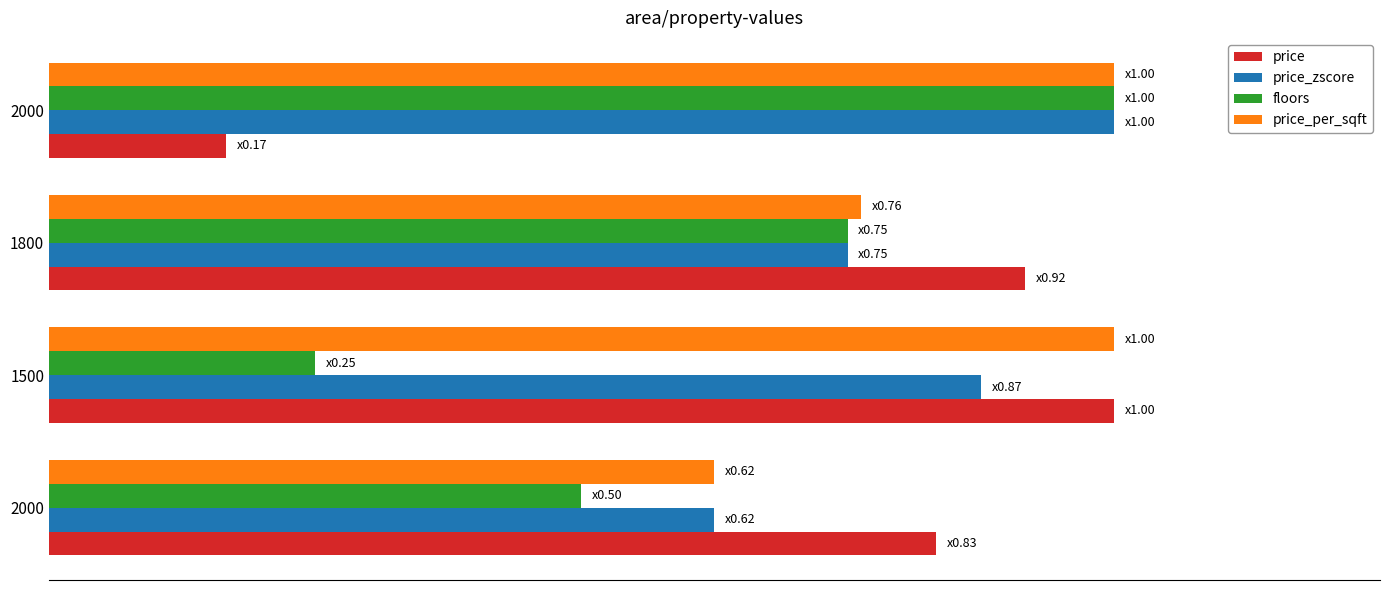

Reading left to right, extract all data points from this chart.

price: 0.8	1.0	0.9	0.2
price_zscore: 0.6	0.9	0.7	1.0
floors: 0.5	0.2	0.8	1.0
price_per_sqft: 0.6	1.0	0.8	1.0